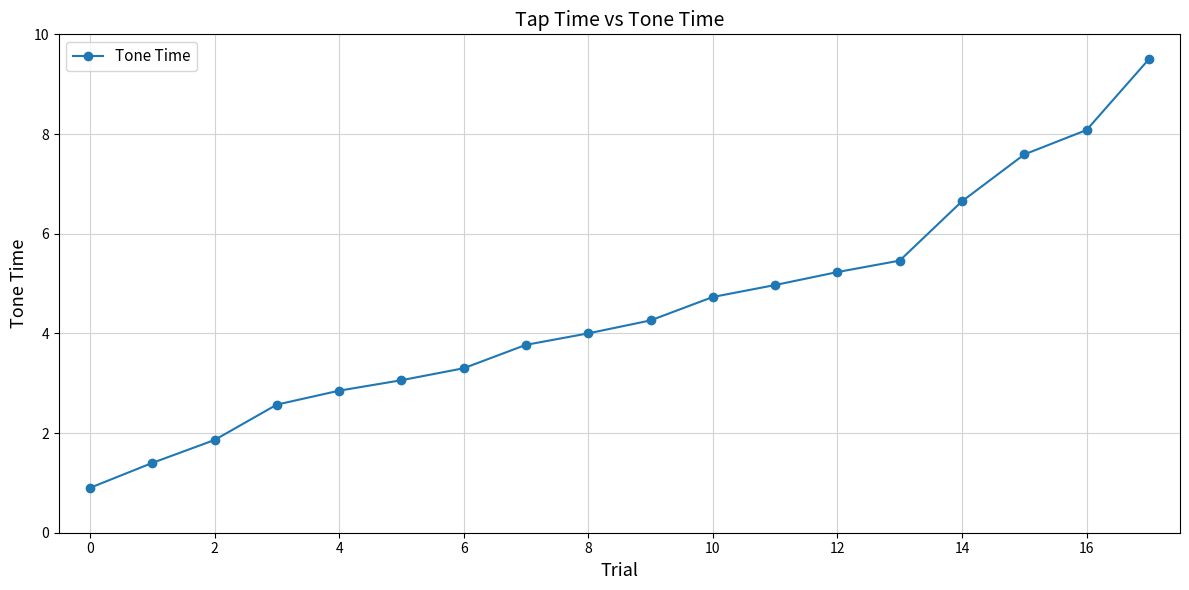

What is the average value?

4.5